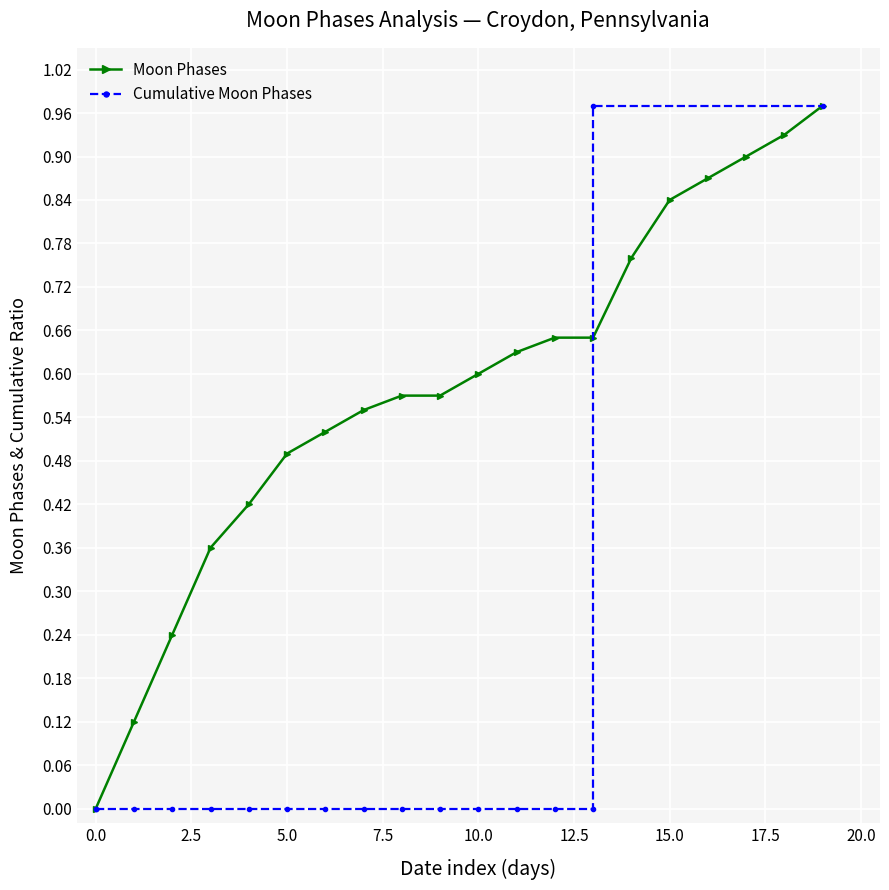

What is the average value?

0.6